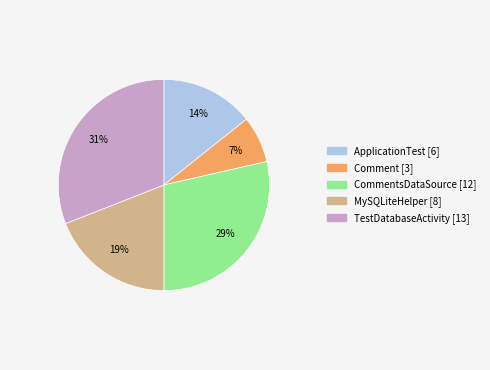

Is there a majority slice in this chart?

No